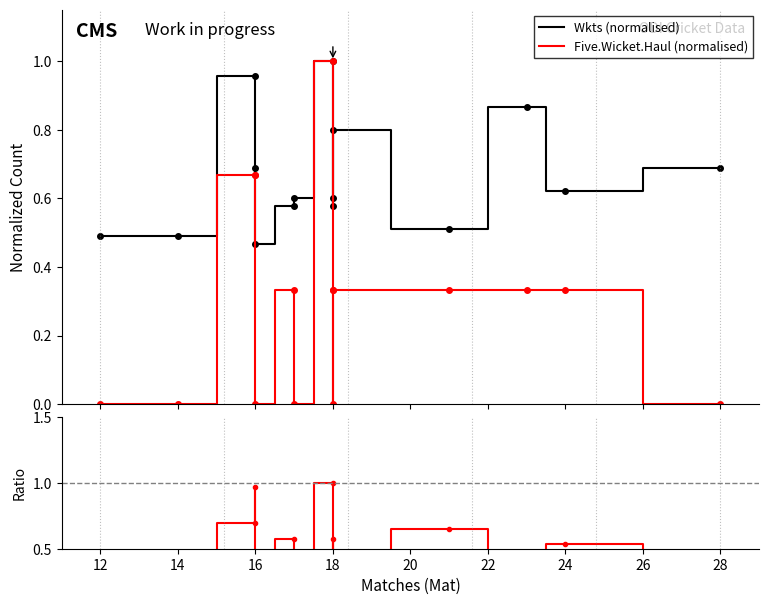

The value of Wkts (normalised) at 16 is 0.7. True or false?

True